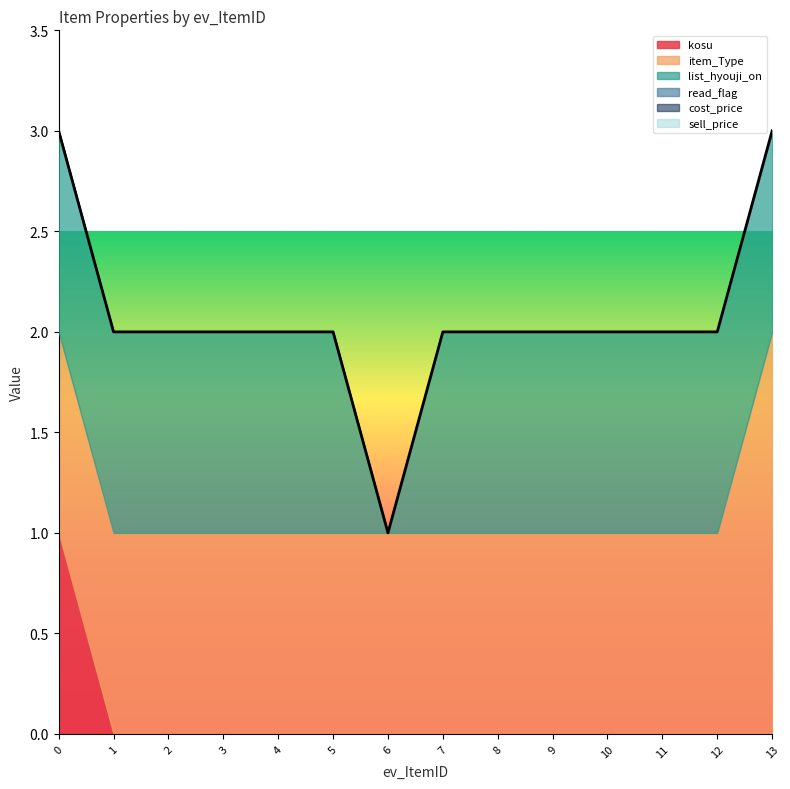

Is the value of read_flag at 2 greater than the value of sell_price at 12?

No